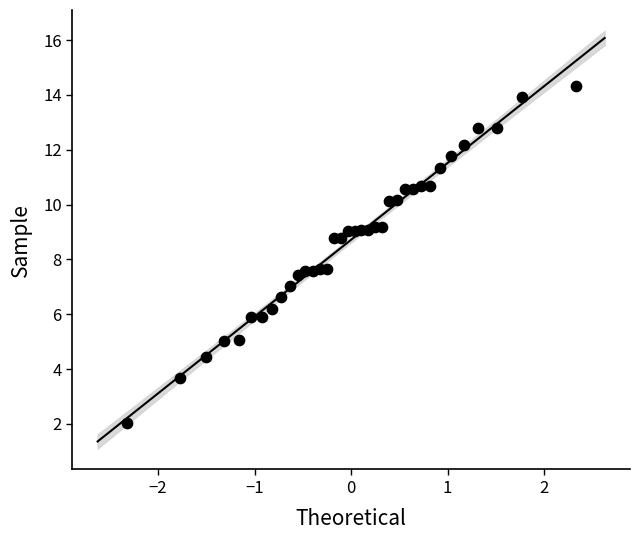

What is the range of Y values (max minus min)?

12.3